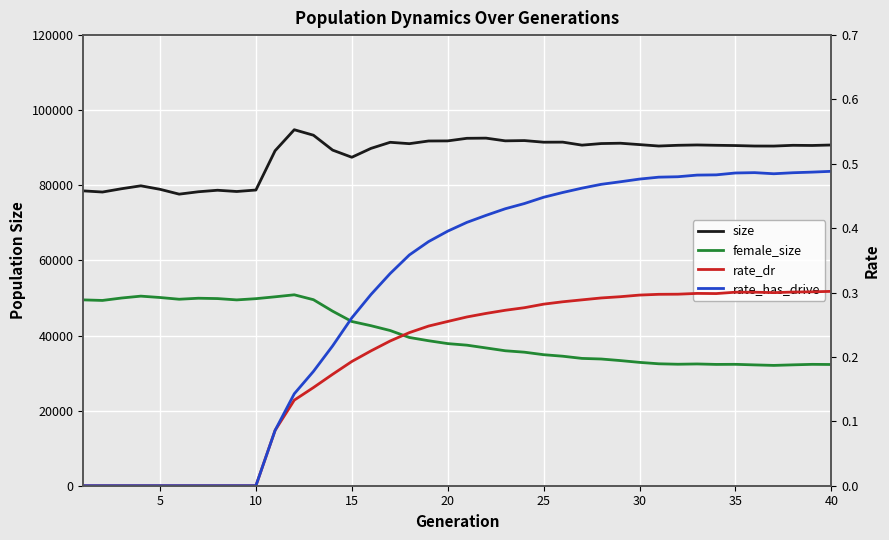

How many lines are shown in the chart?

4